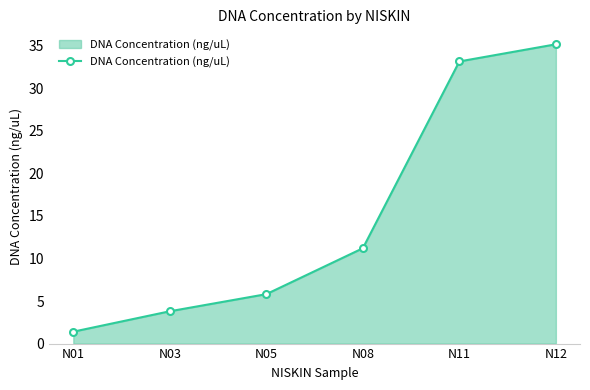

At which label does the data first exceed 11?

N08